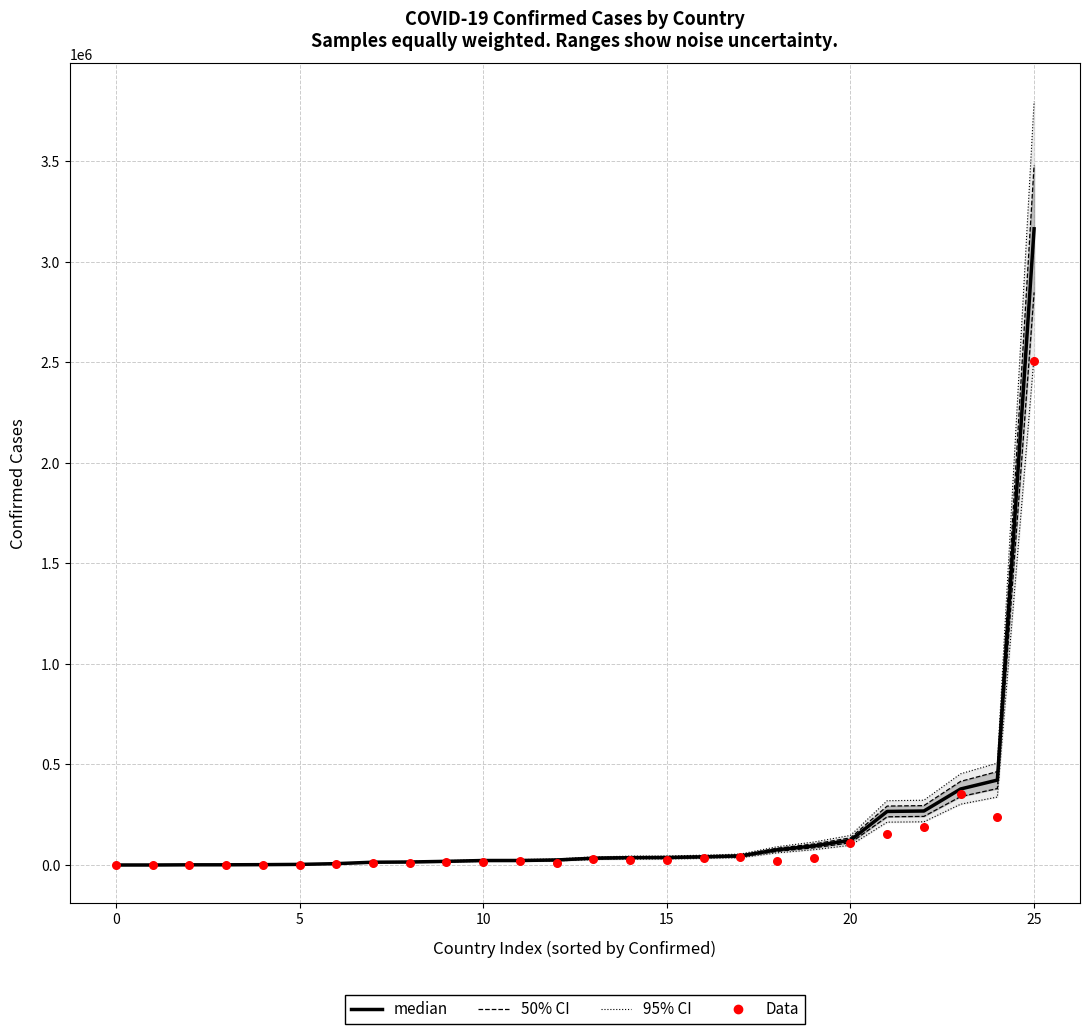

What are all the series names shown in the legend?

95% CI, 50% CI, median, Data